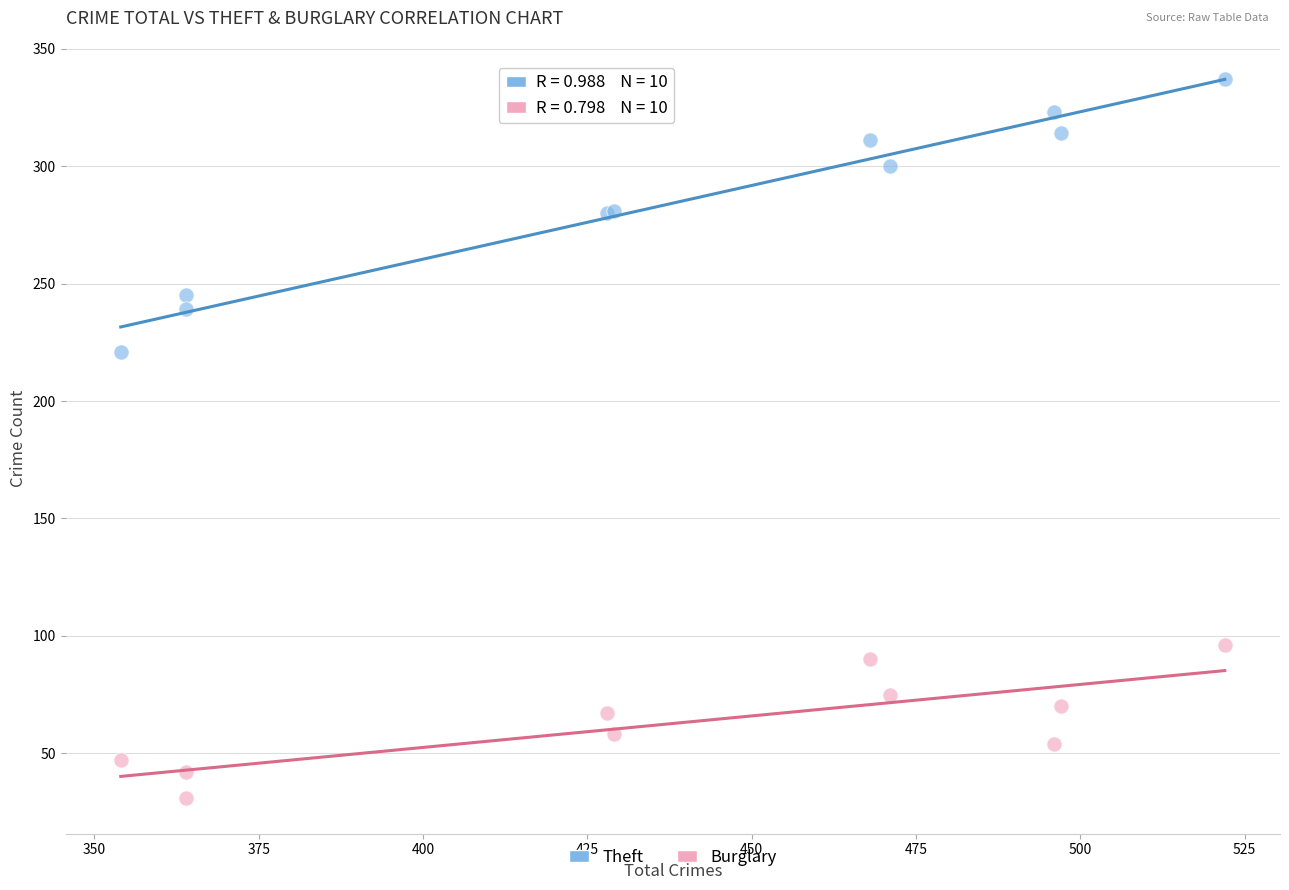

Which series has the largest Y range (max minus min)?

Theft